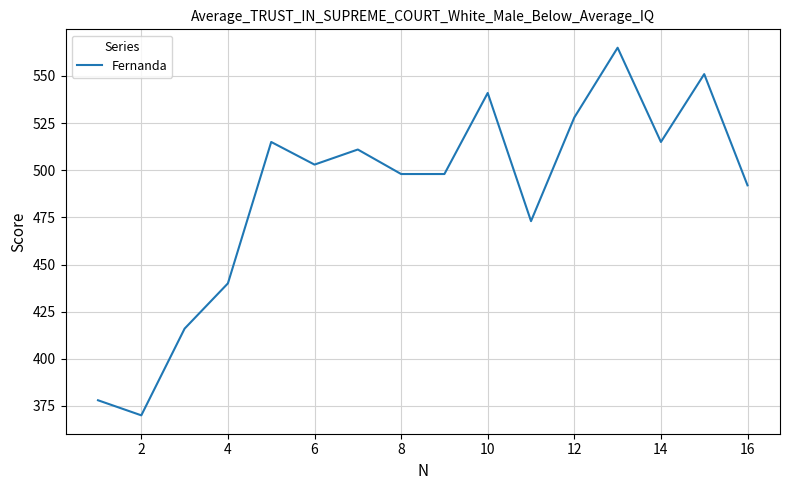

What is the difference between the maximum and minimum values?

195